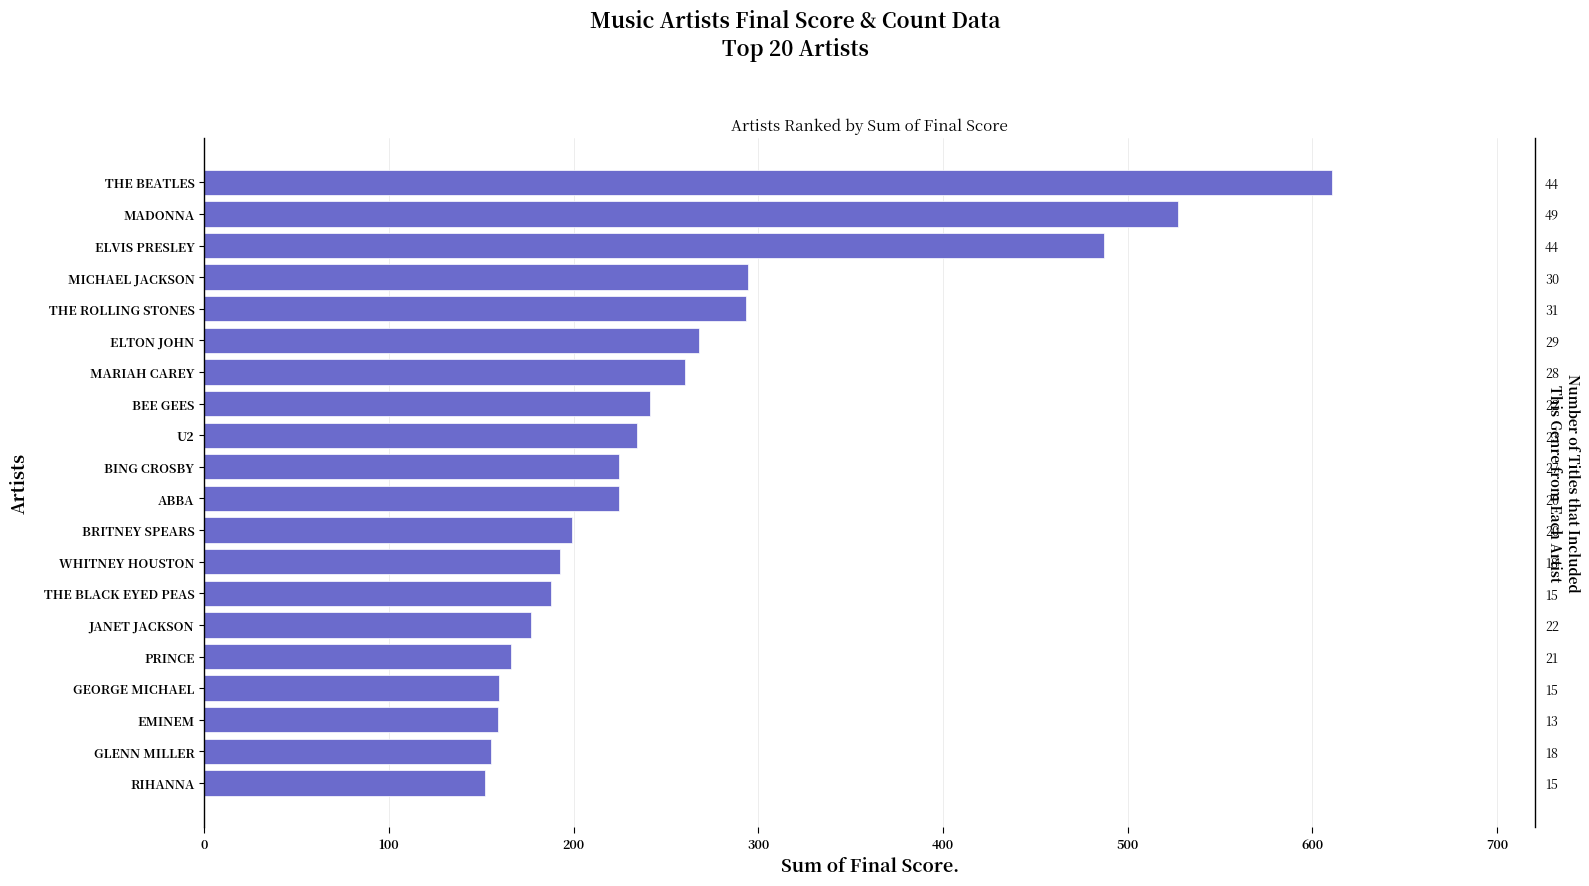

How many bars are there in total?

20